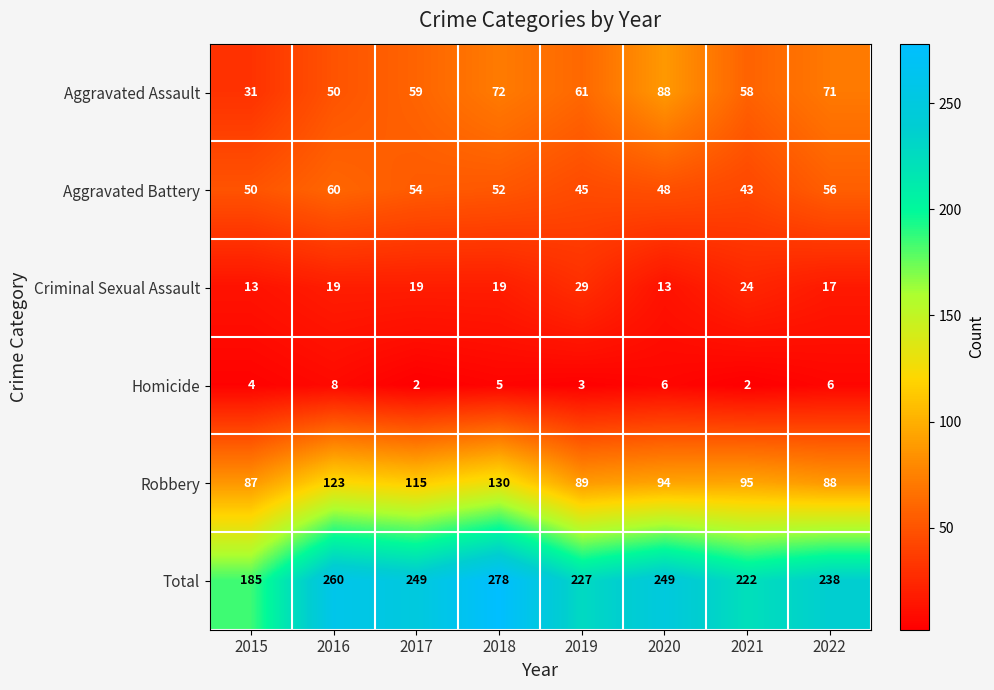

What is the sum of the Aggravated Assault values at 2020 and 2015?

119